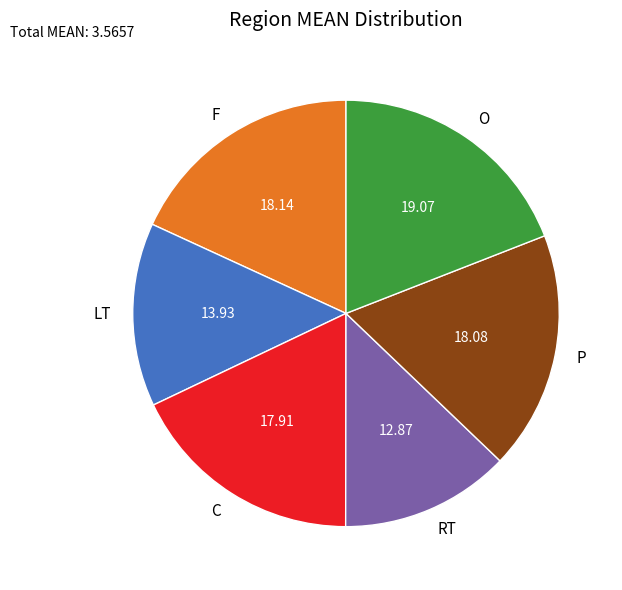

Between RT and F, which is larger?

F